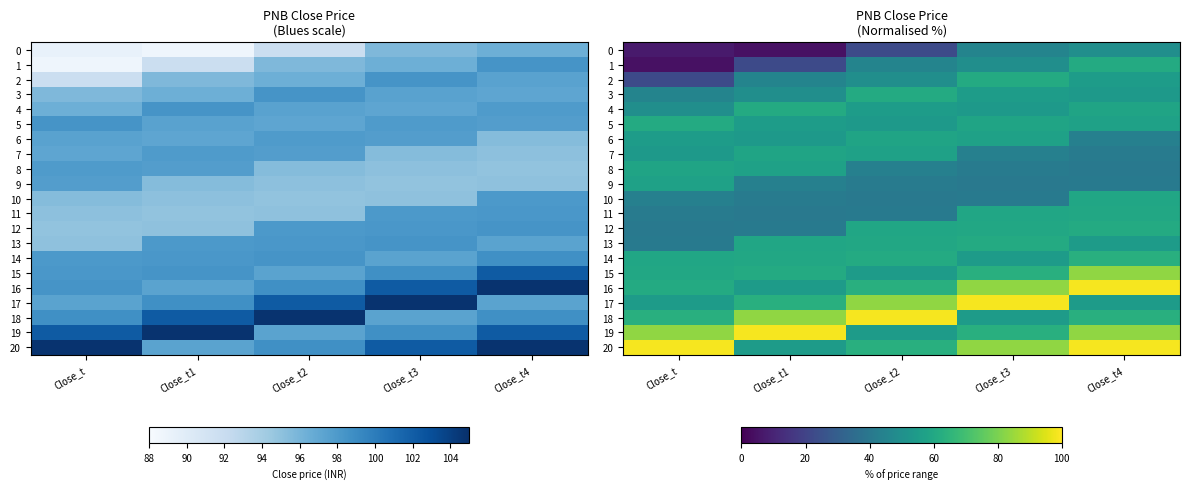

Which has a higher value, Close_t1 or Close_t4?

Close_t4